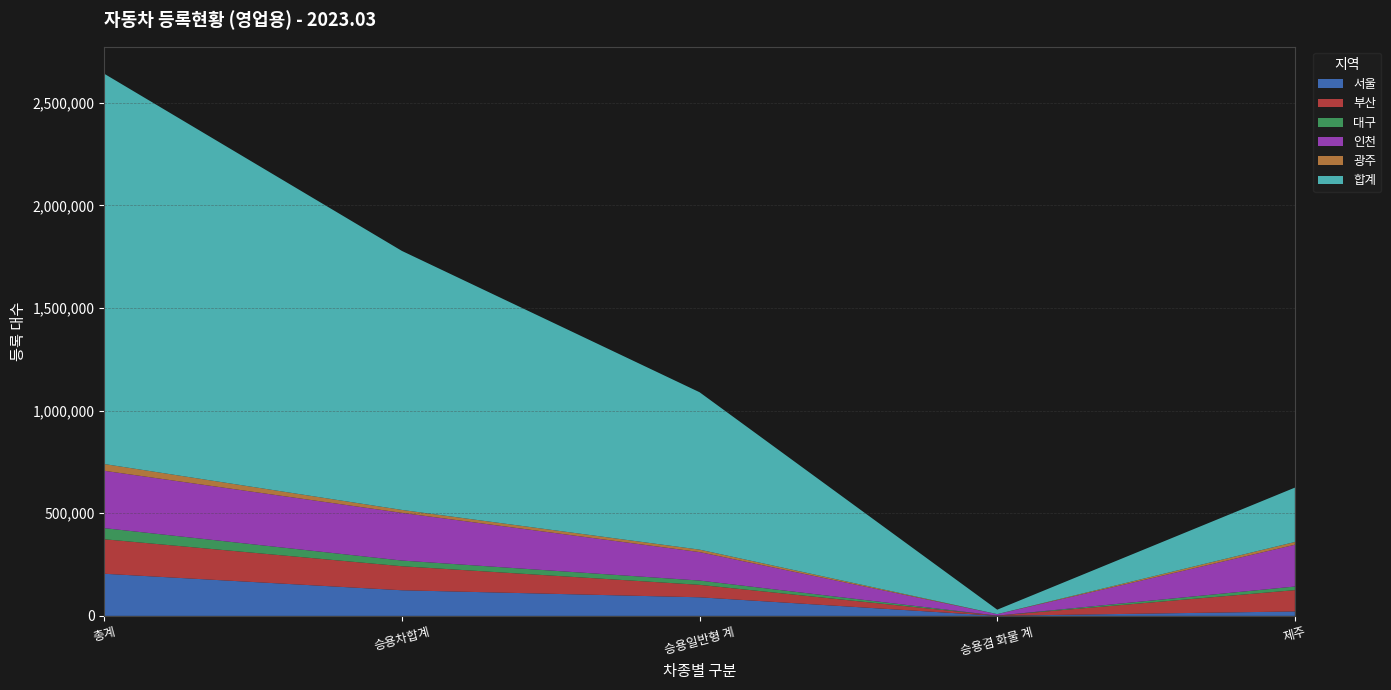

Reading left to right, list all the values displayed in this chart.

서울: 총계=205207	승용차합계=124810	승용일반형 계=90548	승용겸 화물 계=438	제주=21629
부산: 총계=168088	승용차합계=117046	승용일반형 계=60713	승용겸 화물 계=680	제주=103800
대구: 총계=54158	승용차합계=27703	승용일반형 계=20894	승용겸 화물 계=157	제주=17630
인천: 총계=279385	승용차합계=232260	승용일반형 계=138611	승용겸 화물 계=7247	제주=203455
광주: 총계=32940	승용차합계=14338	승용일반형 계=11978	승용겸 화물 계=75	제주=13493
합계: 총계=1900959	승용차합계=1261527	승용일반형 계=766643	승용겸 화물 계=21629	제주=264795